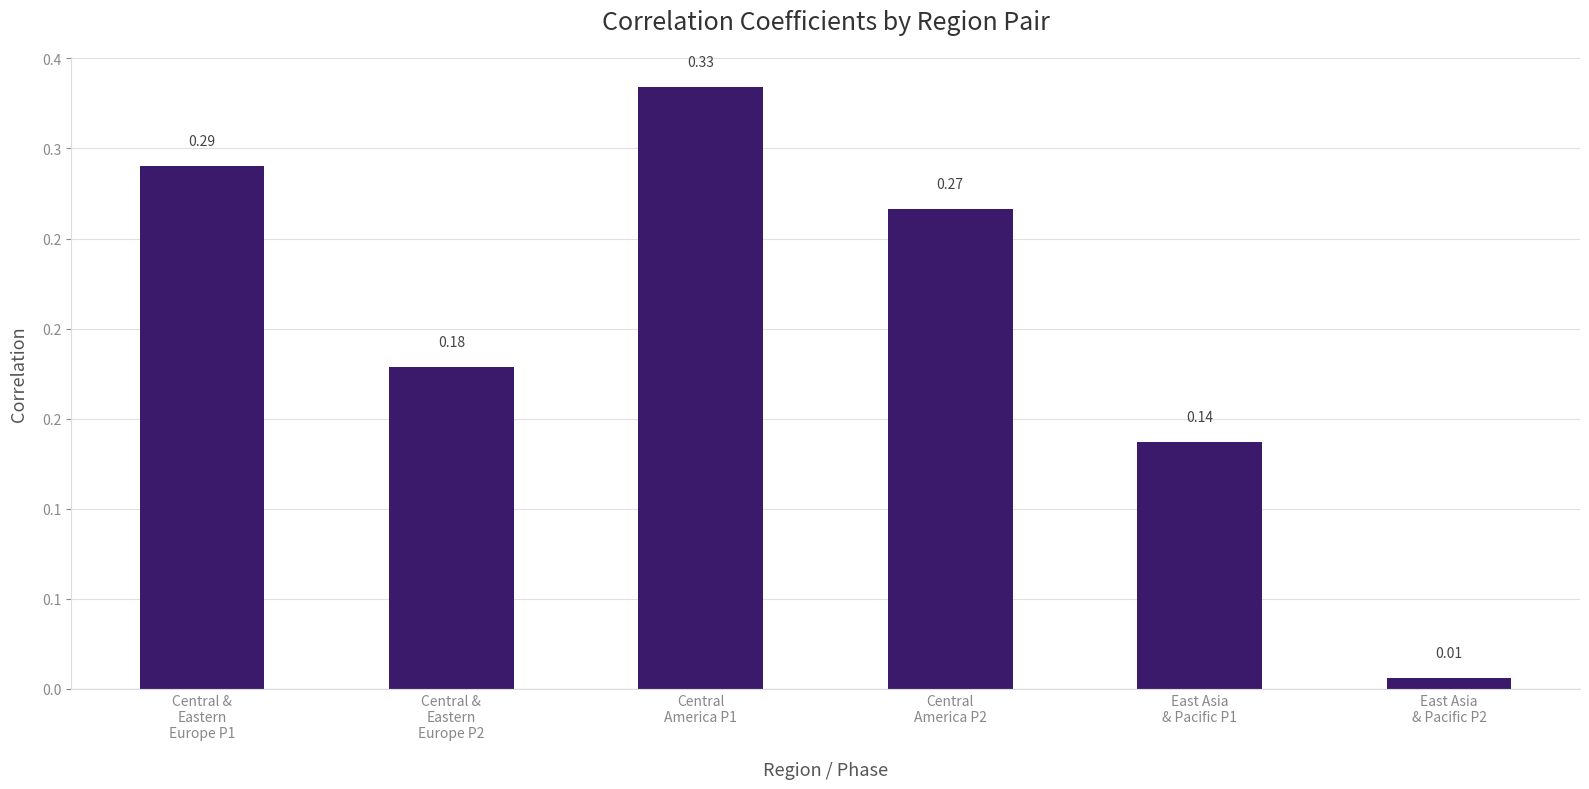

What is the sum of all values?

1.2